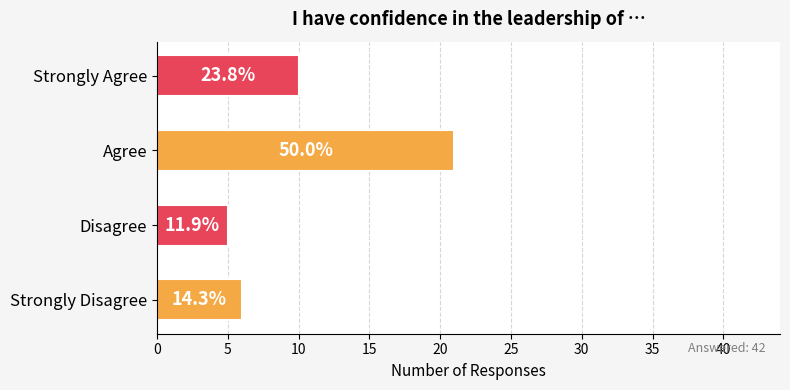

Does the chart contain any negative values?

No